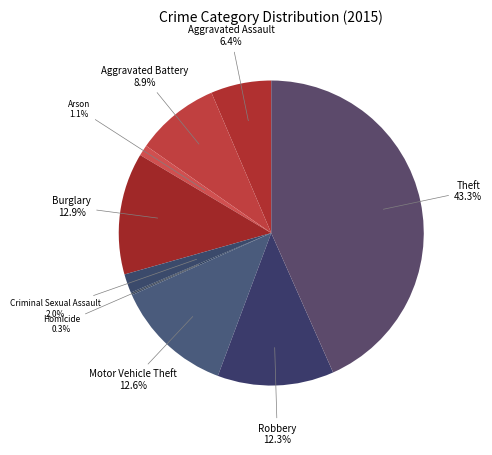

Which slice is the smallest?

Homicide